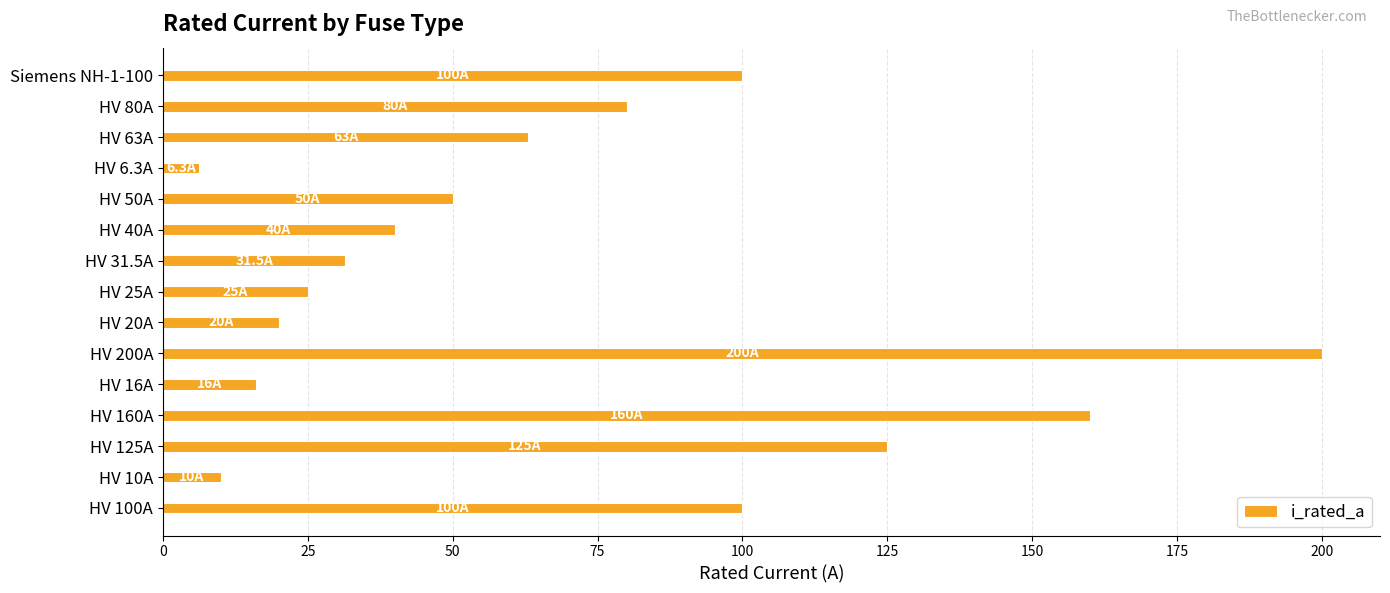

What is the average value?

68.5